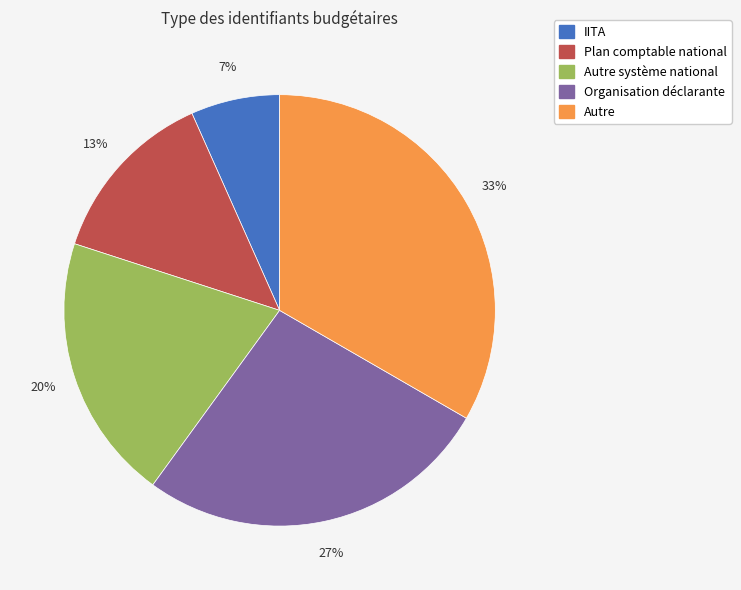

What is the largest slice in the pie chart?

Autre